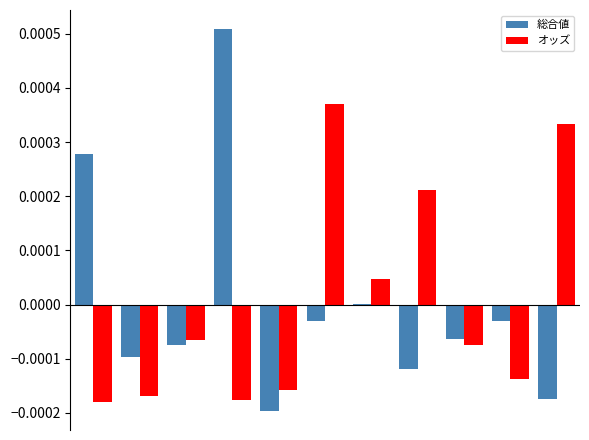

At how many categories does at least one series exceed 0?

6